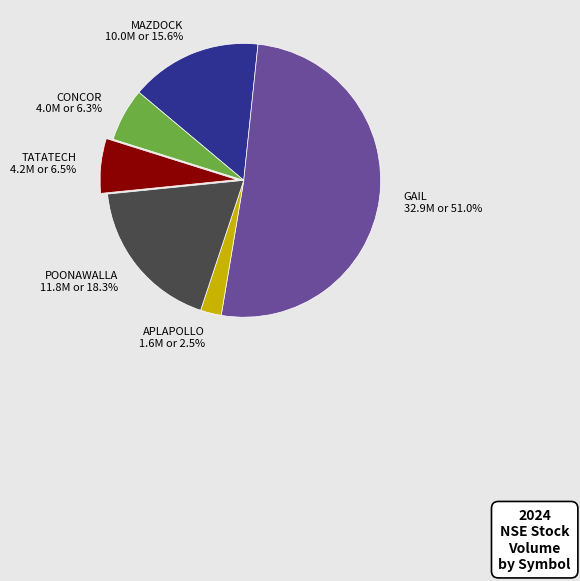

What portion of the pie excludes CONCOR?

93.7%